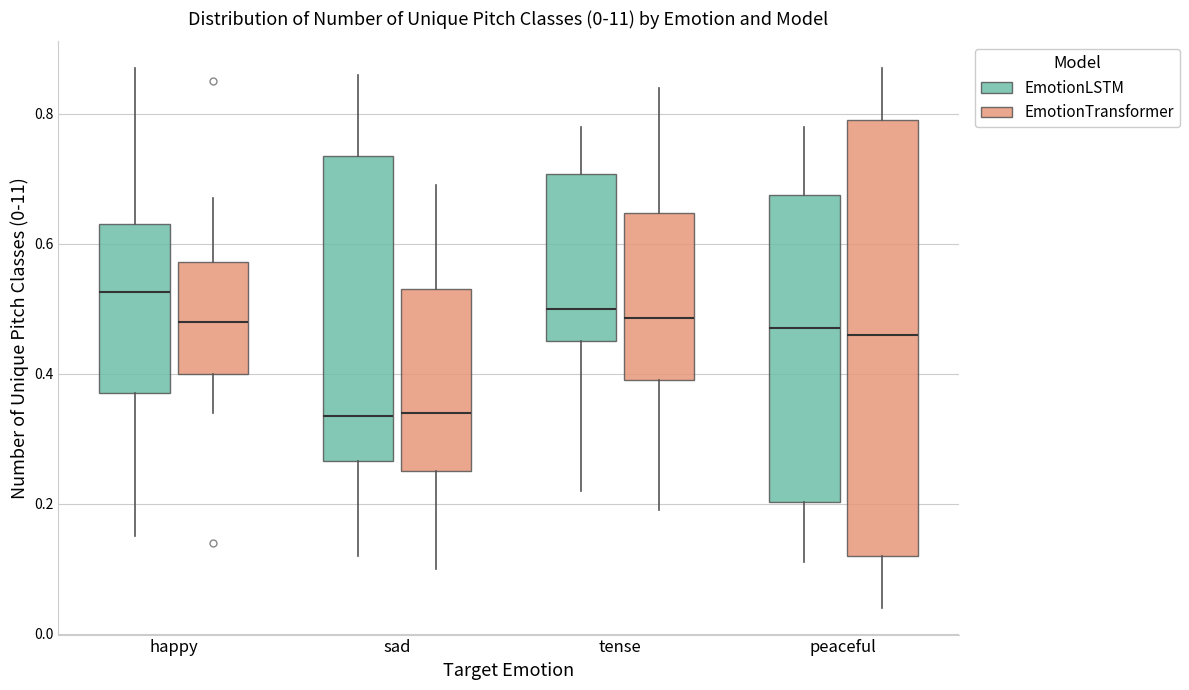

Comparing the boxes themselves (not the whiskers), which one is the tallest?

peaceful (EmotionTransformer)